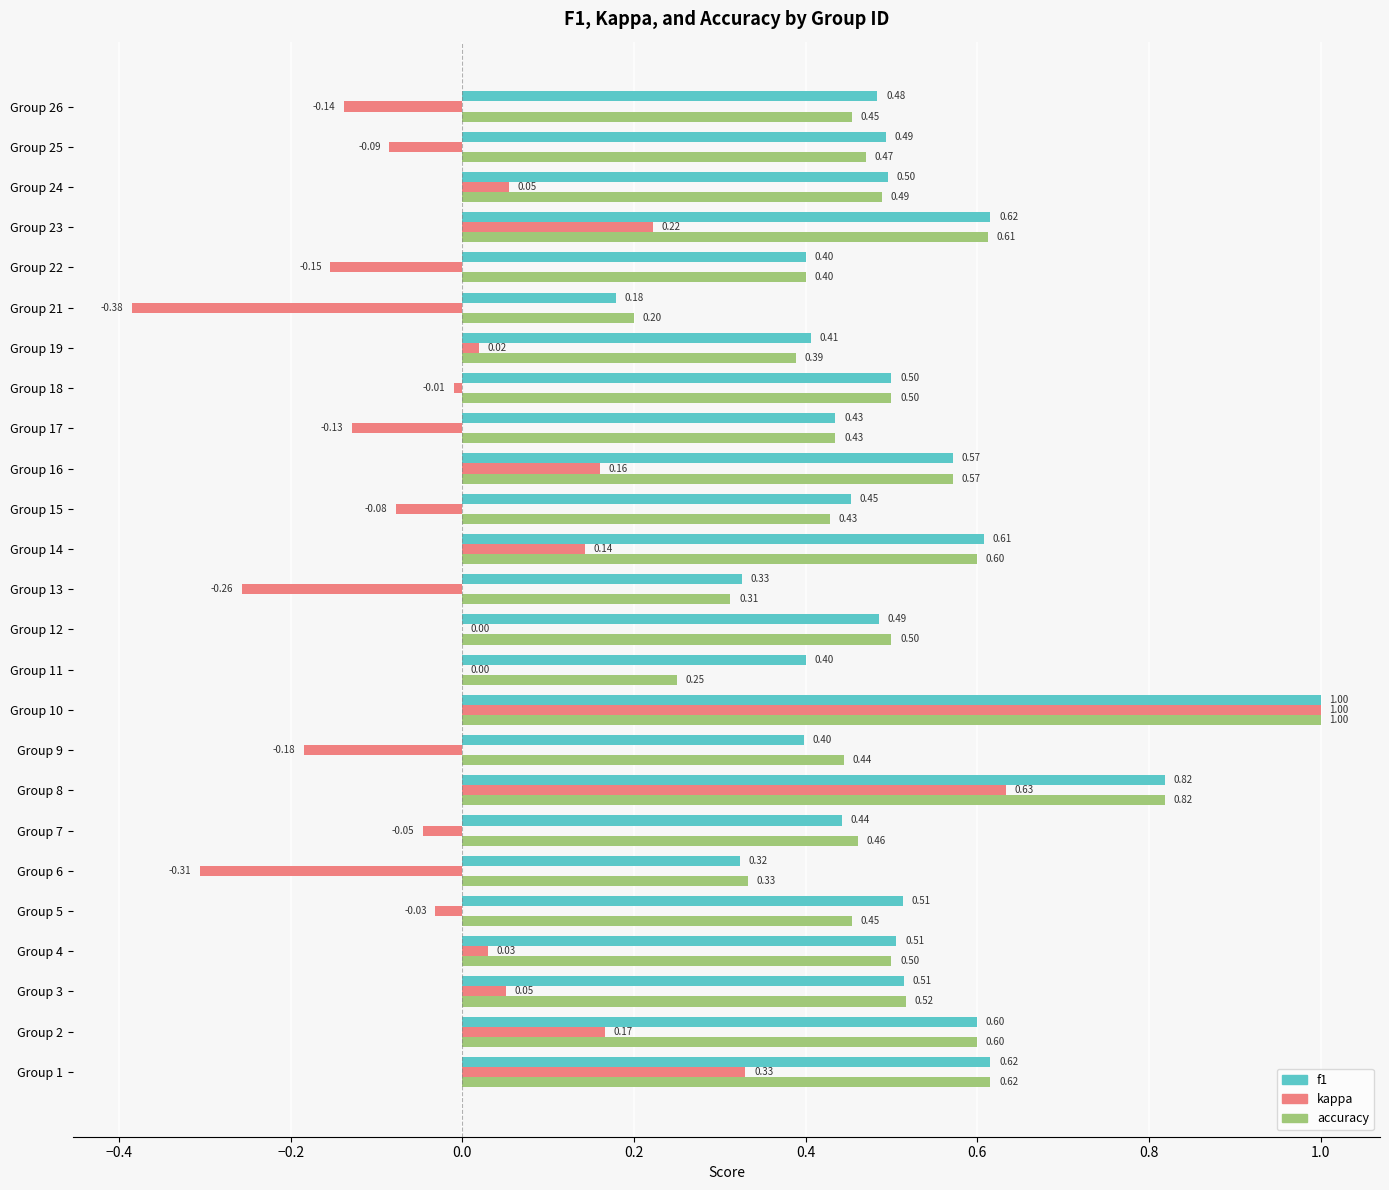

Which series changed the most between Group 13 and Group 18?

kappa